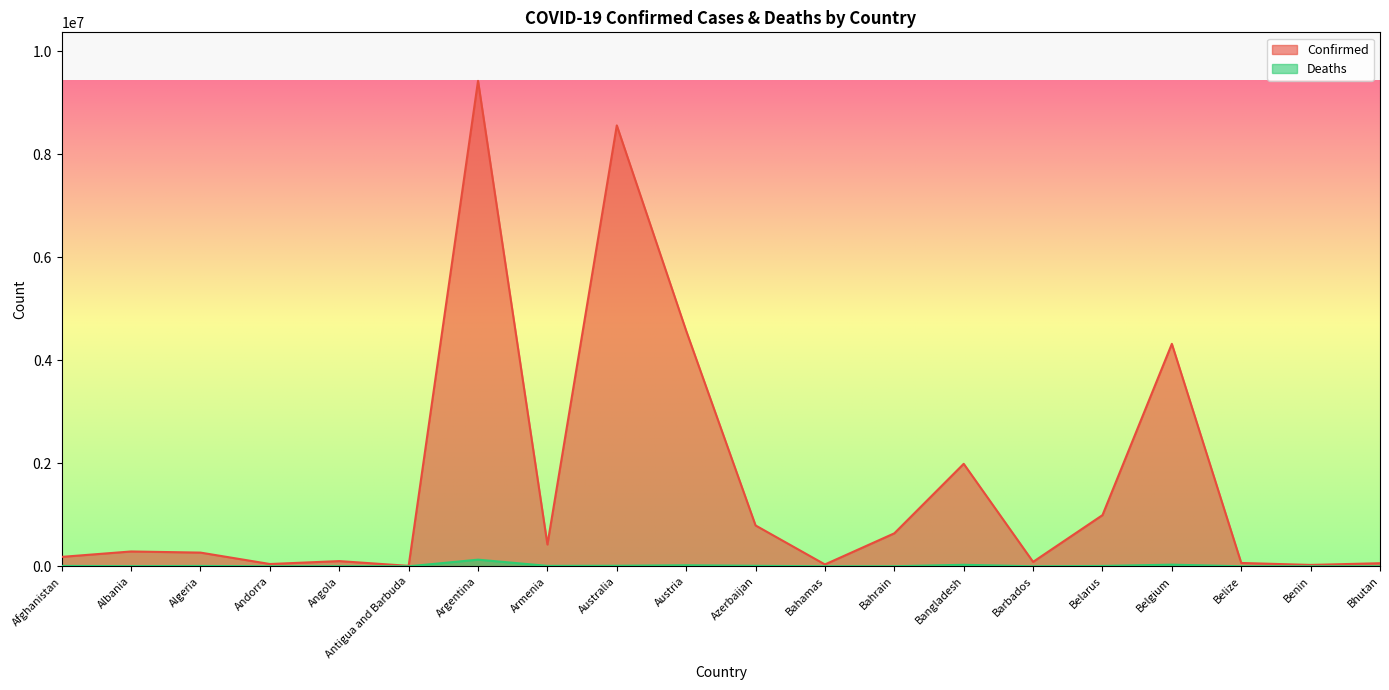

What is the difference between the Deaths values at Bhutan and Albania?

3493